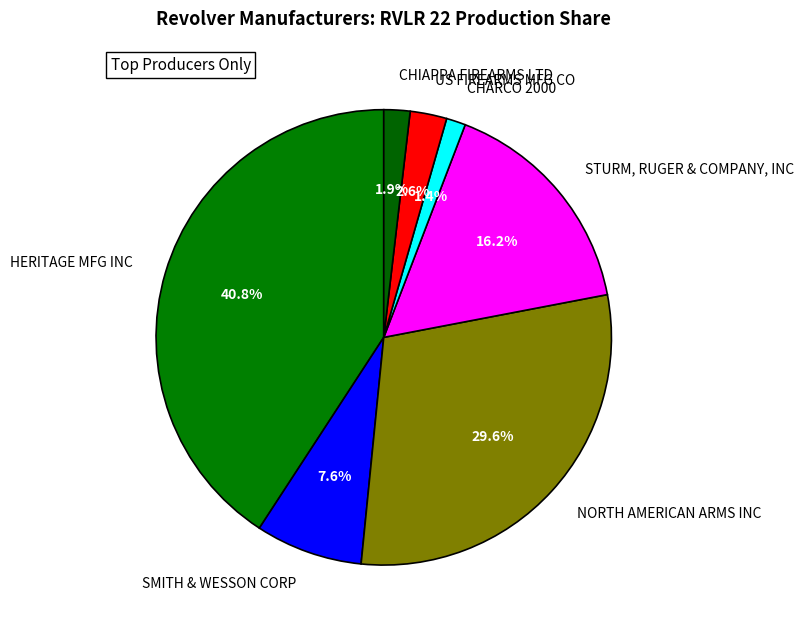

Combined, do US FIREARMS MFG CO and NORTH AMERICAN ARMS INC account for over 50%?

No